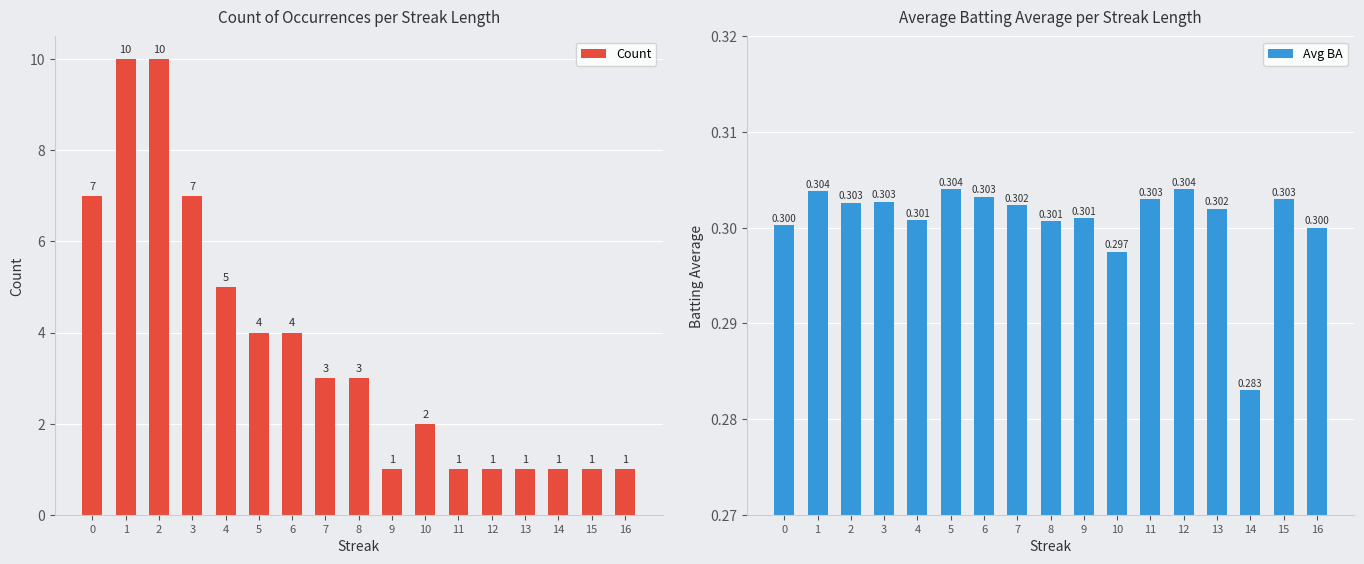

At which category does the chart reach its peak across all series?

1